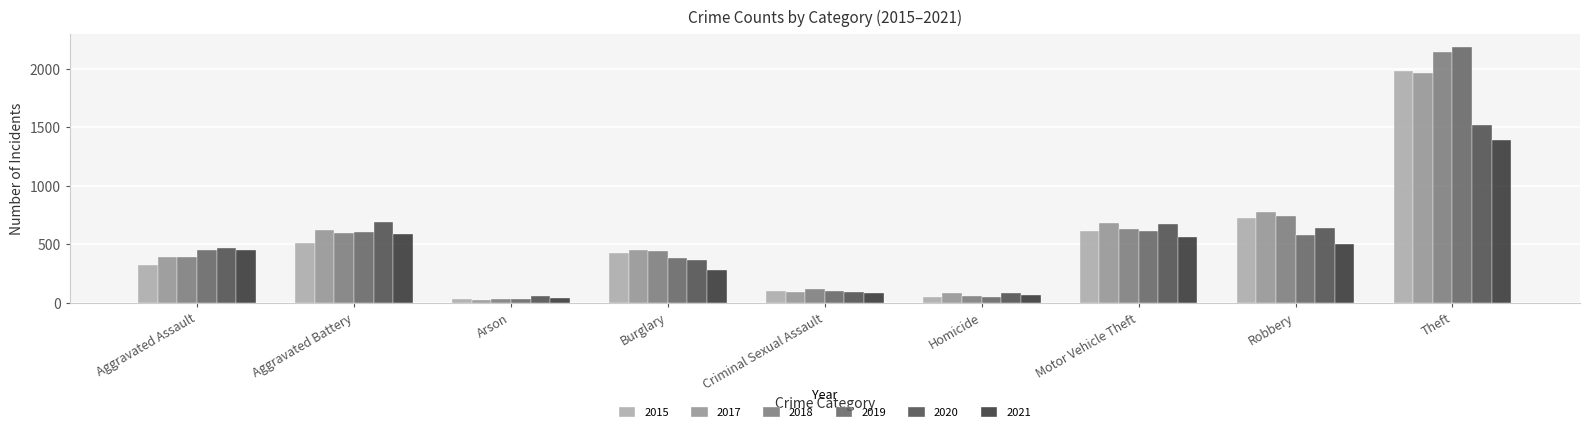

What is the highest value of the 2019 series?

2190